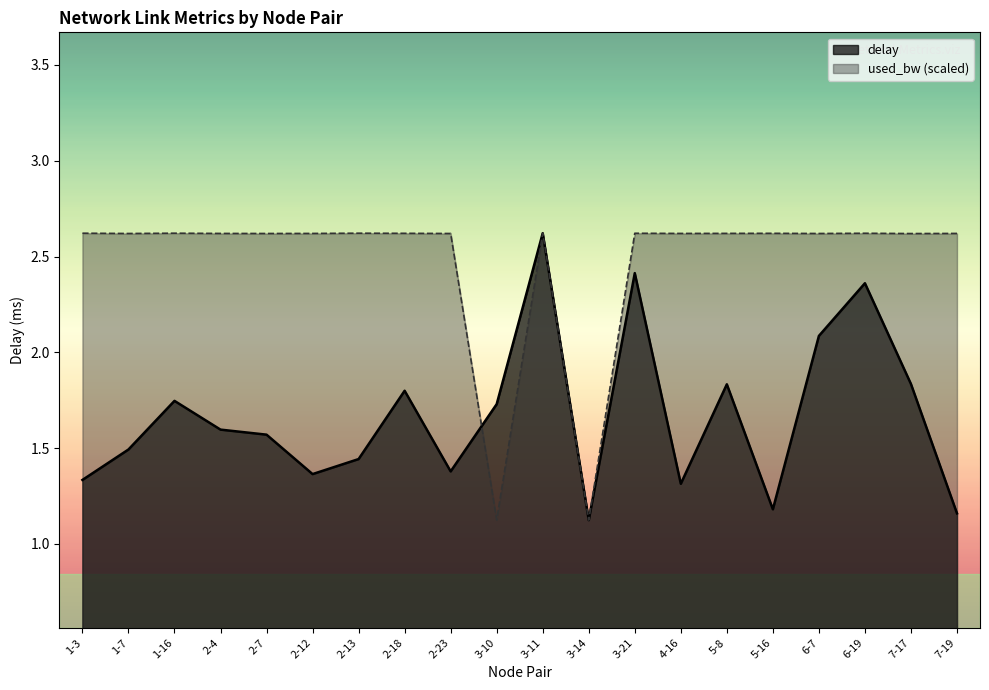

Reading left to right, what are all the values shown in this chart?

delay: 1-3=1.3	1-7=1.5	1-16=1.7	2-4=1.6	2-7=1.6	2-12=1.4	2-13=1.4	2-18=1.8	2-23=1.4	3-10=1.7	3-11=2.6	3-14=1.1	3-21=2.4	4-16=1.3	5-8=1.8	5-16=1.2	6-7=2.1	6-19=2.4	7-17=1.8	7-19=1.2
used_bw: 1-3=2.6	1-7=2.6	1-16=2.6	2-4=2.6	2-7=2.6	2-12=2.6	2-13=2.6	2-18=2.6	2-23=2.6	3-10=1.1	3-11=2.6	3-14=1.1	3-21=2.6	4-16=2.6	5-8=2.6	5-16=2.6	6-7=2.6	6-19=2.6	7-17=2.6	7-19=2.6